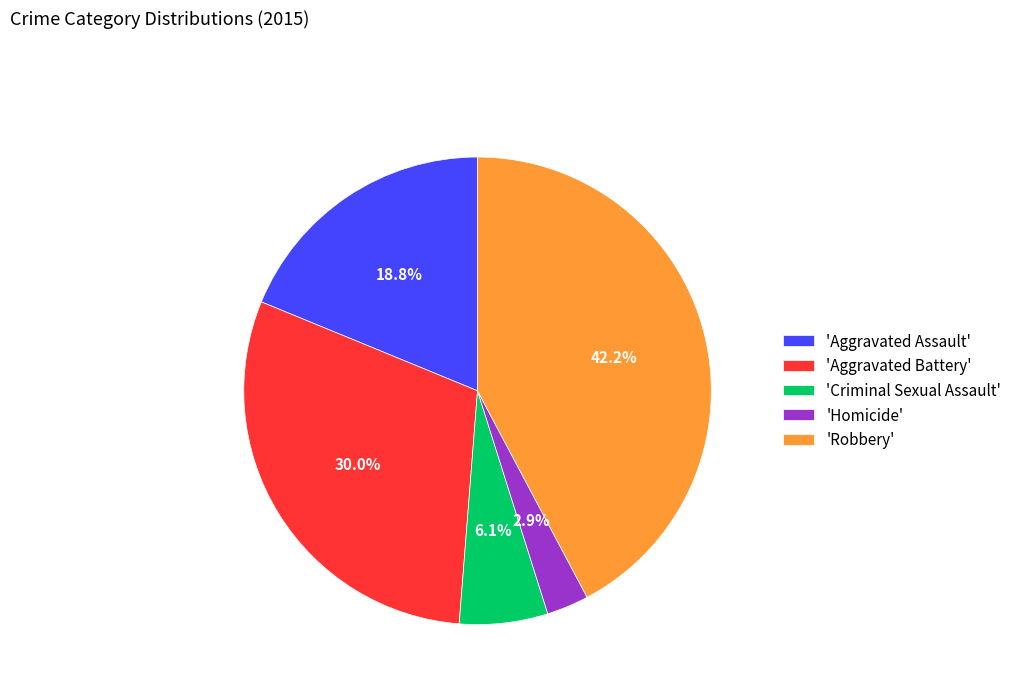

What percentage do 'Homicide' and 'Aggravated Battery' together represent?

32.9%